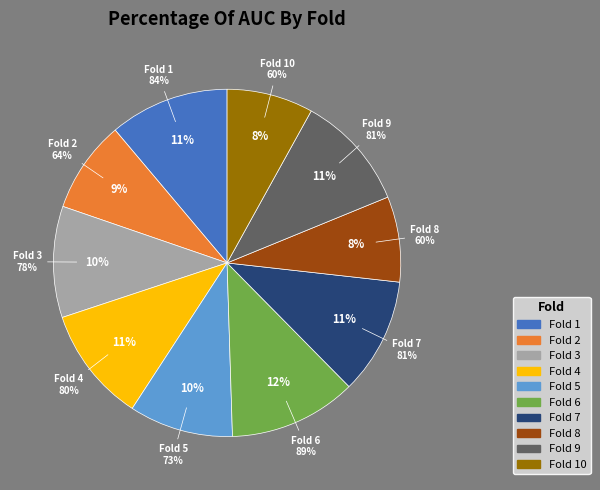

Is it true that Fold 7 is 11% of the pie?

True